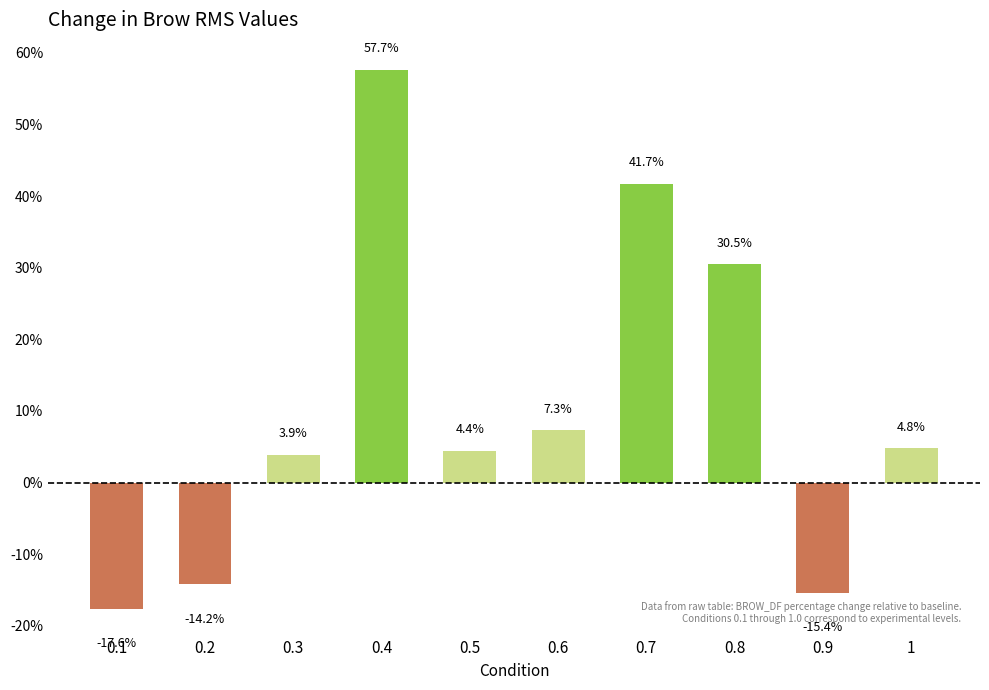

How many positive values are there?

7